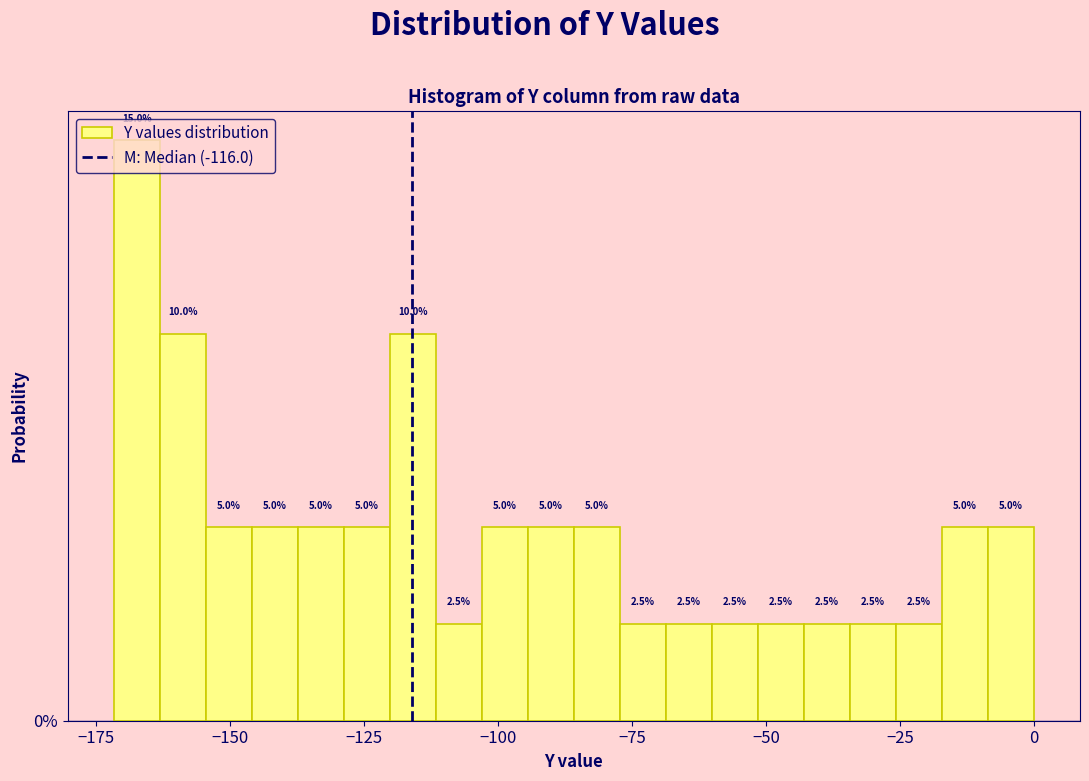

Read against the x-axis, roughly where is the centre of the tallest bar?

-165